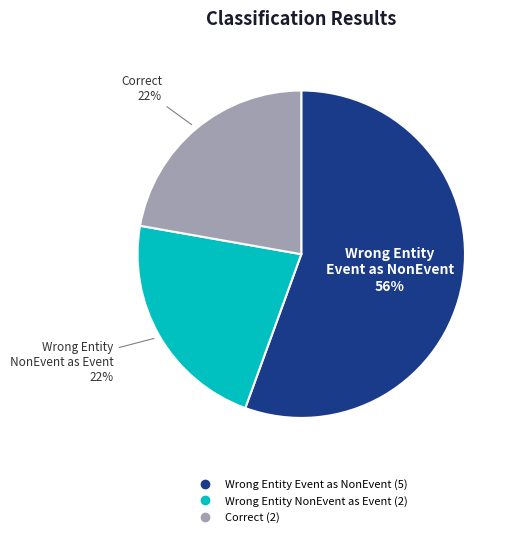

Does any single category account for the majority?

Yes